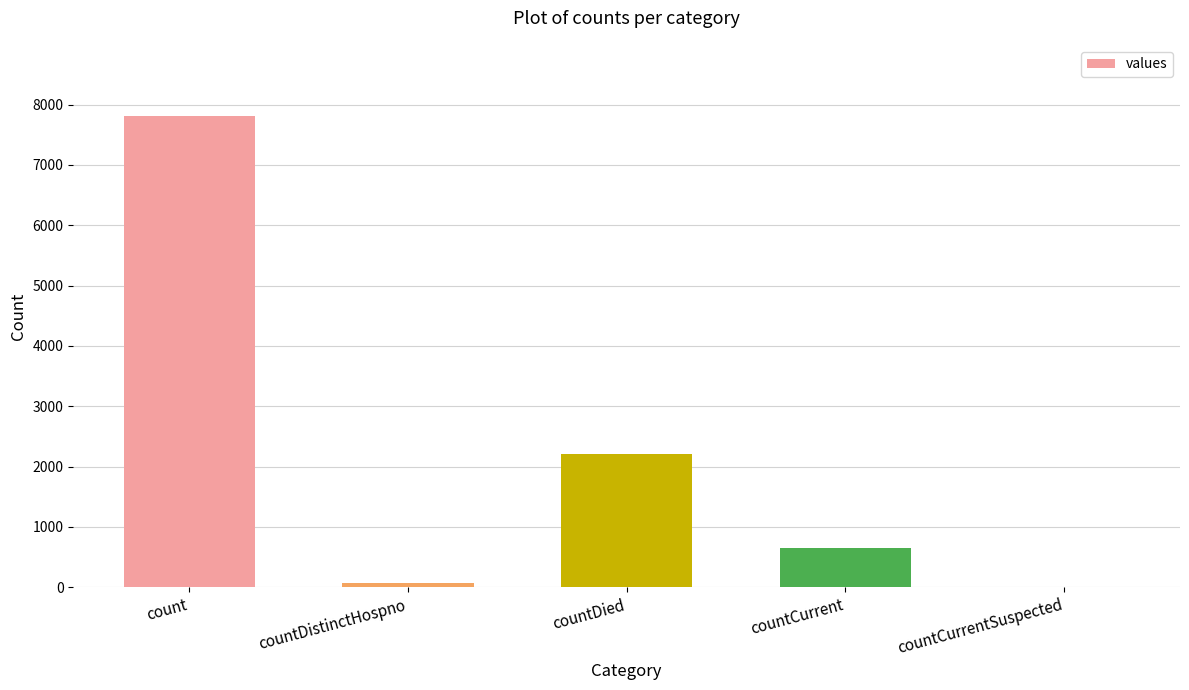

What is the change in value from countCurrent to countCurrentSuspected?

-653